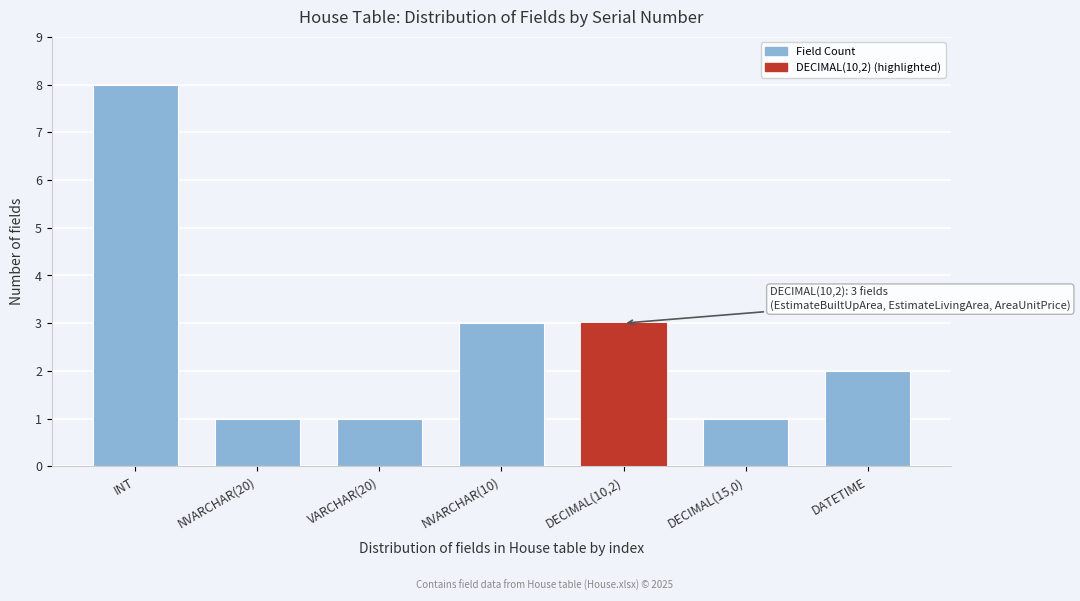

Reading left to right, what are all the values shown in this chart?

INT=8	NVARCHAR(20)=1	VARCHAR(20)=1	NVARCHAR(10)=3	DECIMAL(10,2)=3	DECIMAL(15,0)=1	DATETIME=2